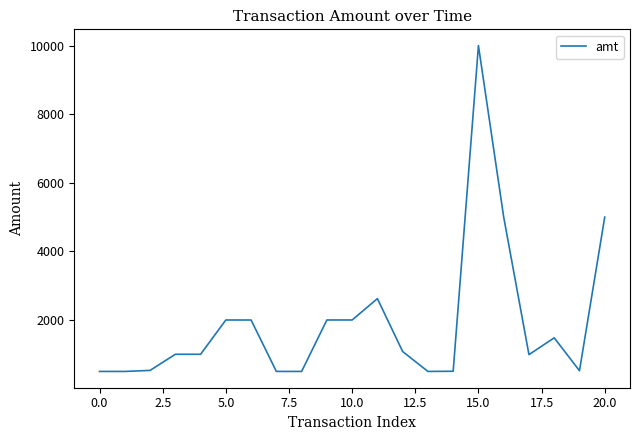

What is the maximum value shown in the chart?

10000